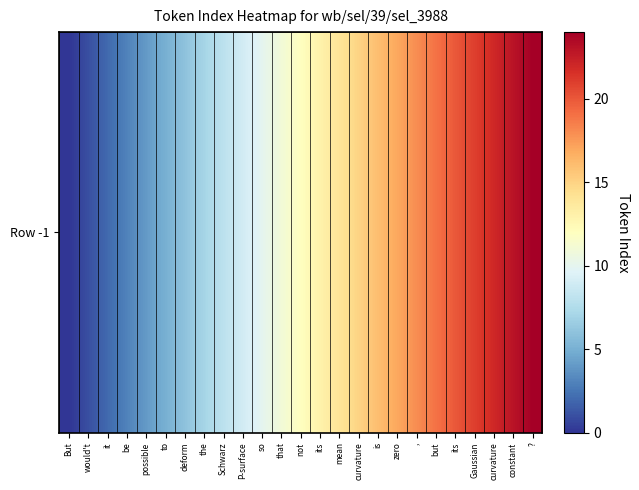

The value at mean is 14. True or false?

True